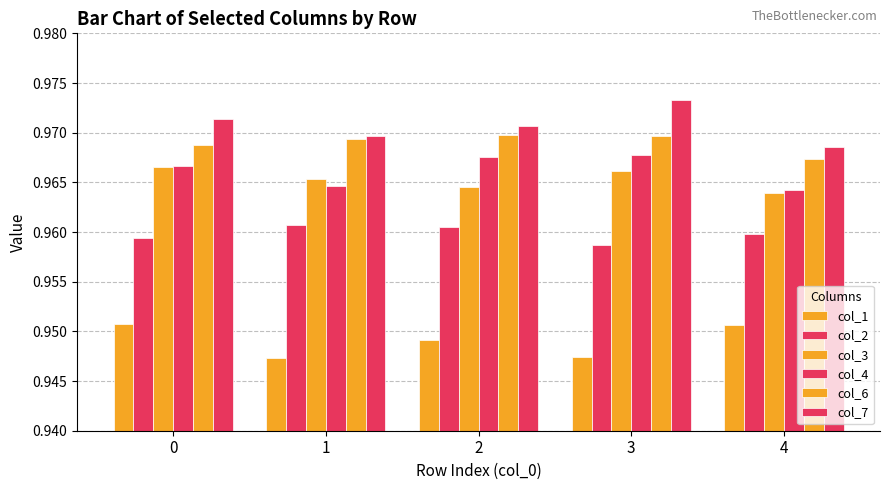

Count the number of data series in this chart.

6